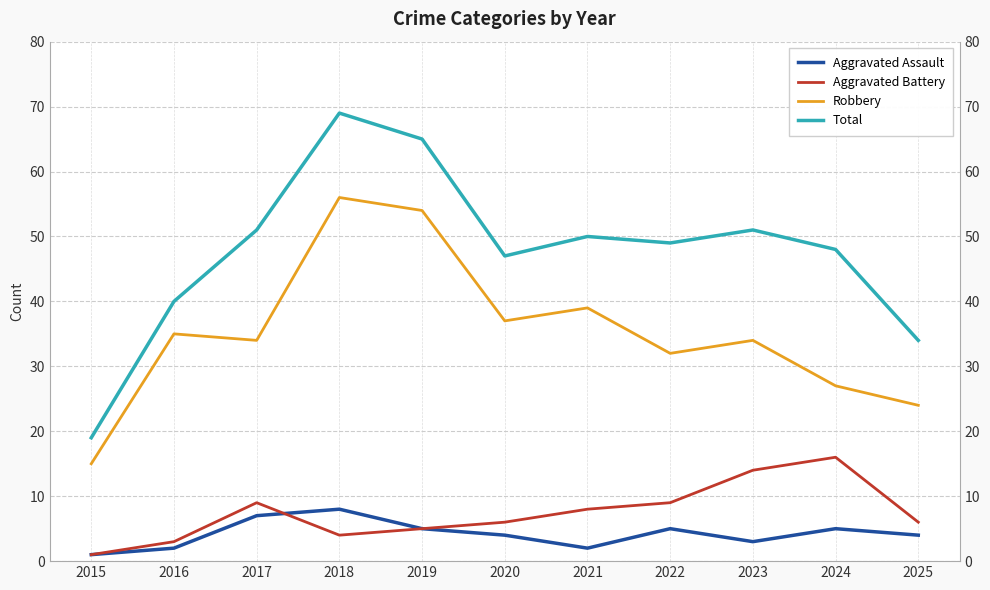

At how many categories does at least one series exceed 44?

8